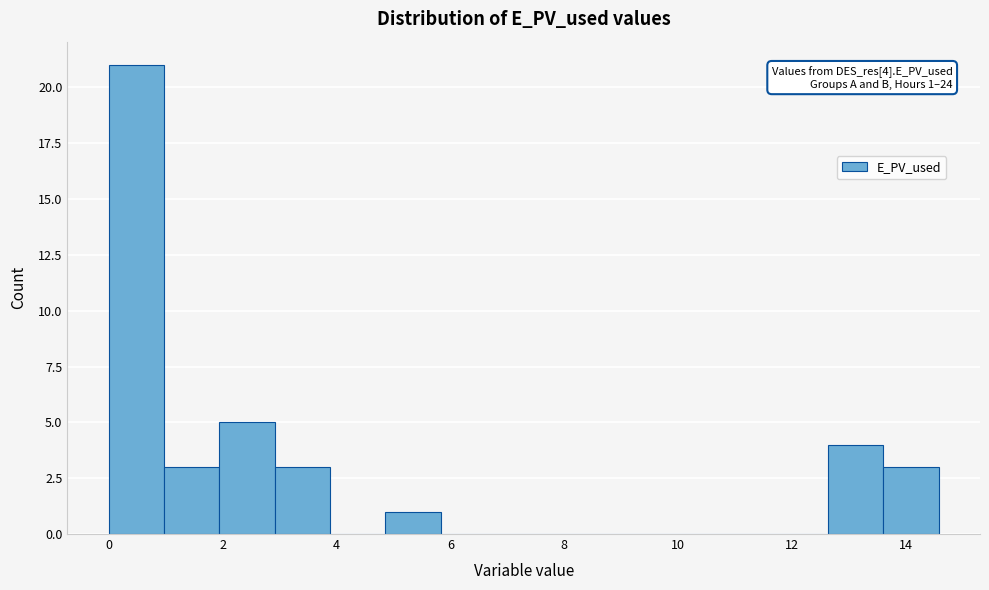

Over which range of the x-axis is the bar tallest?

0.0 to 1.0